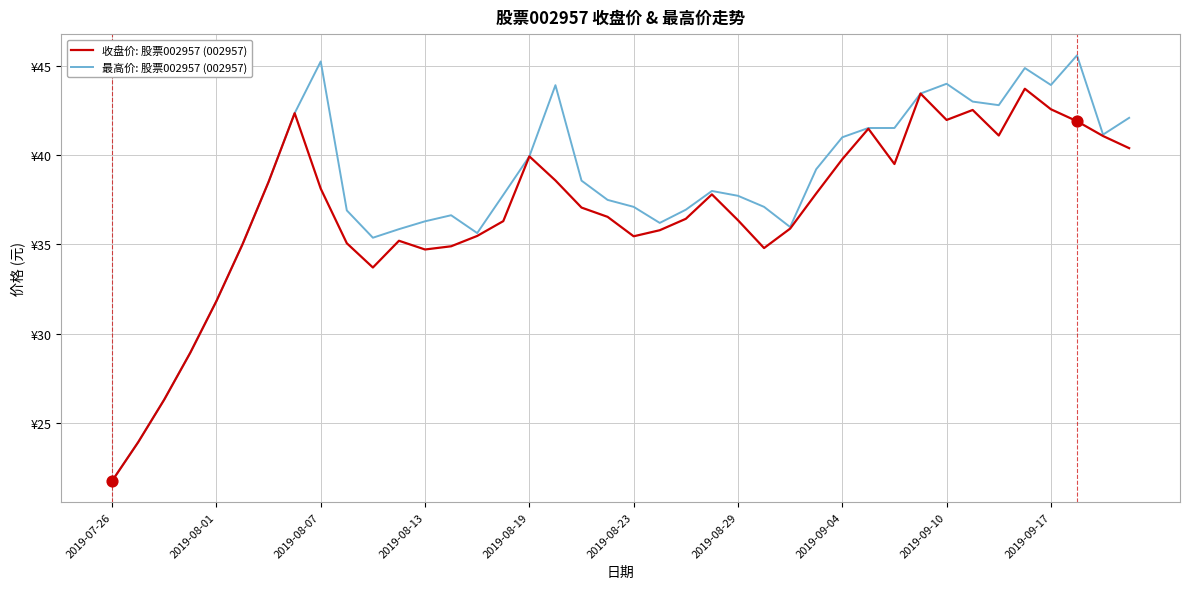

What are all the series names shown in the legend?

收盘价: 股票002957 (002957), 最高价: 股票002957 (002957)